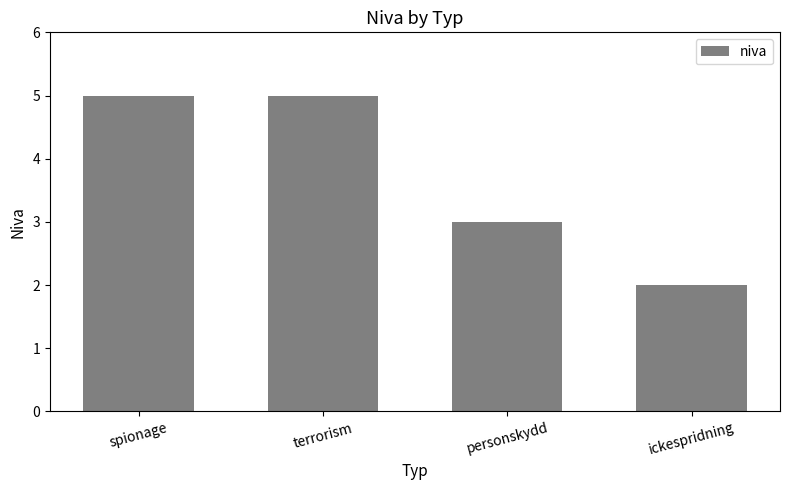

What is the greatest value displayed?

5